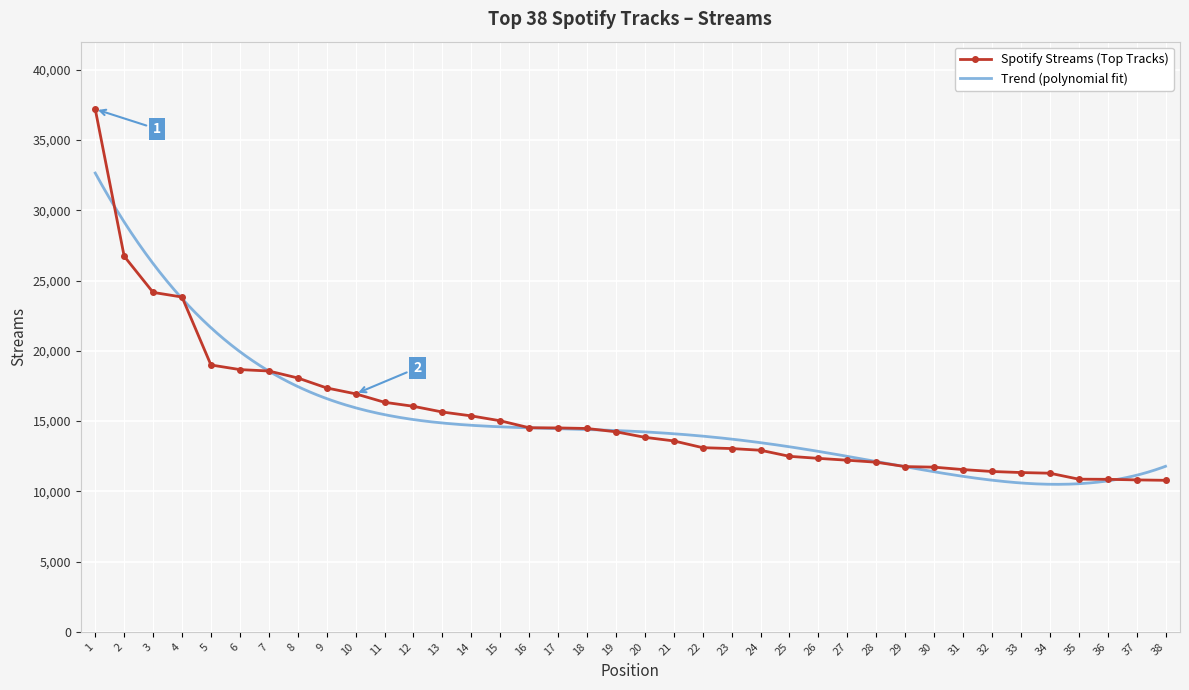

What is the difference between the second highest and minimum values?

15949